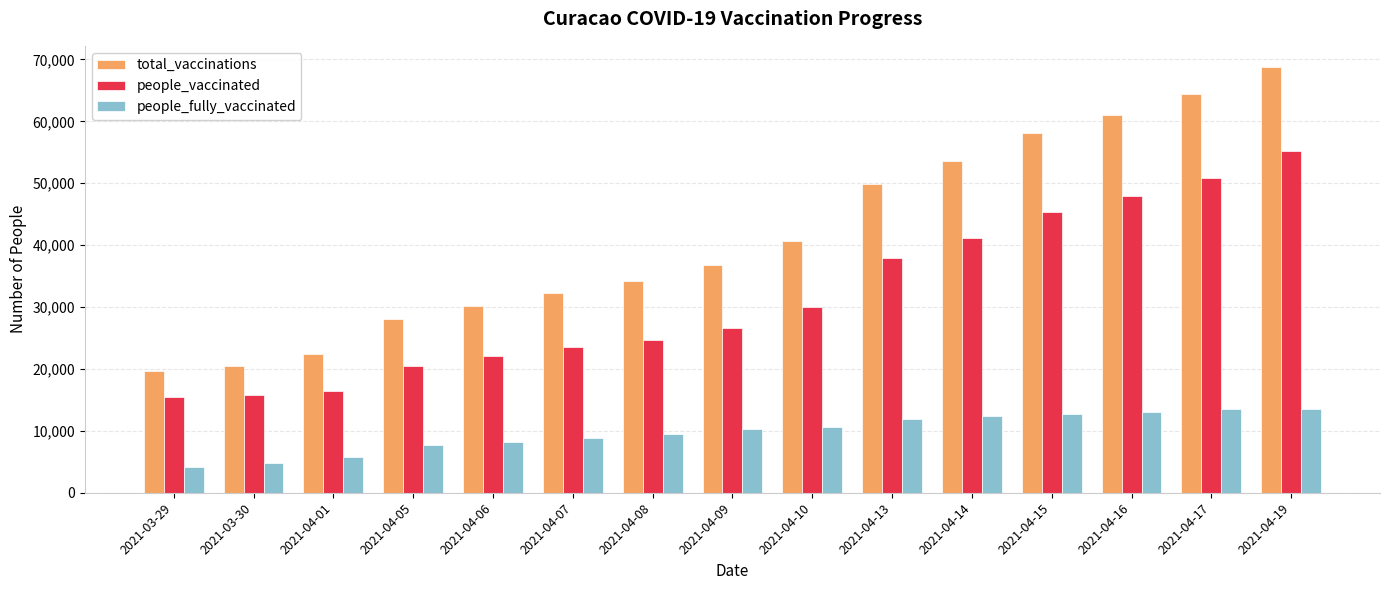

What is the average value of the people_fully_vaccinated series?

9822